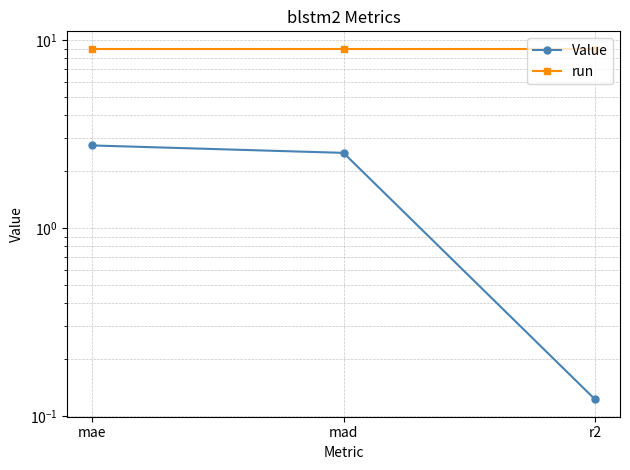

How many lines are shown in the chart?

2